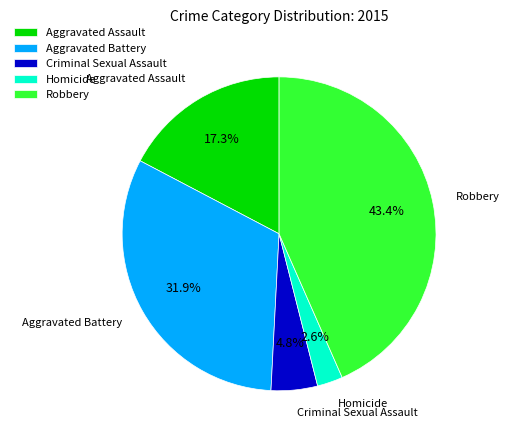

Rank the categories by value from highest to lowest.

Robbery, Aggravated Battery, Aggravated Assault, Criminal Sexual Assault, Homicide